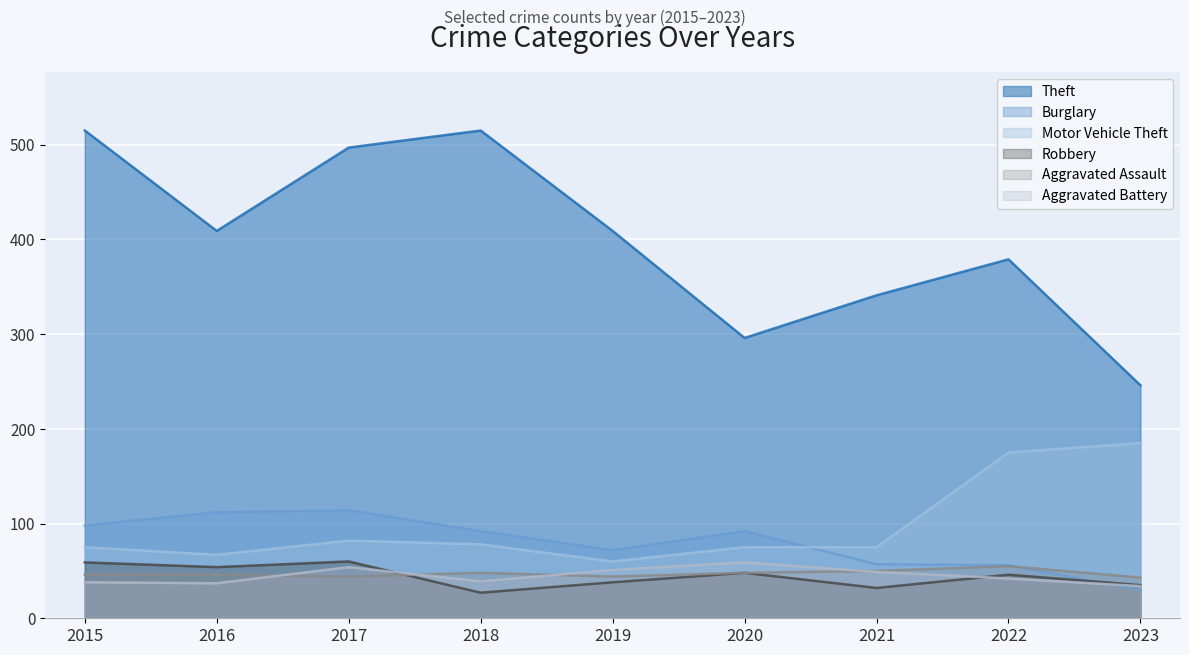

True or false: Aggravated Assault and Theft cross at least once.

False